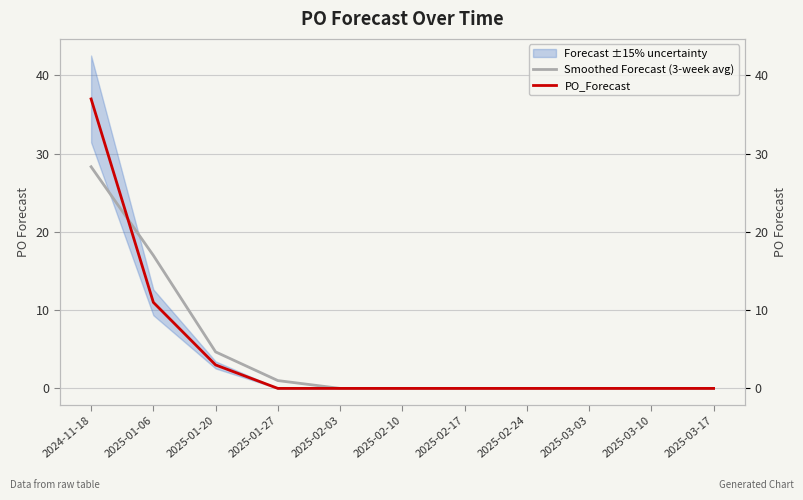

What is the sum of all PO_Forecast values?

51.0